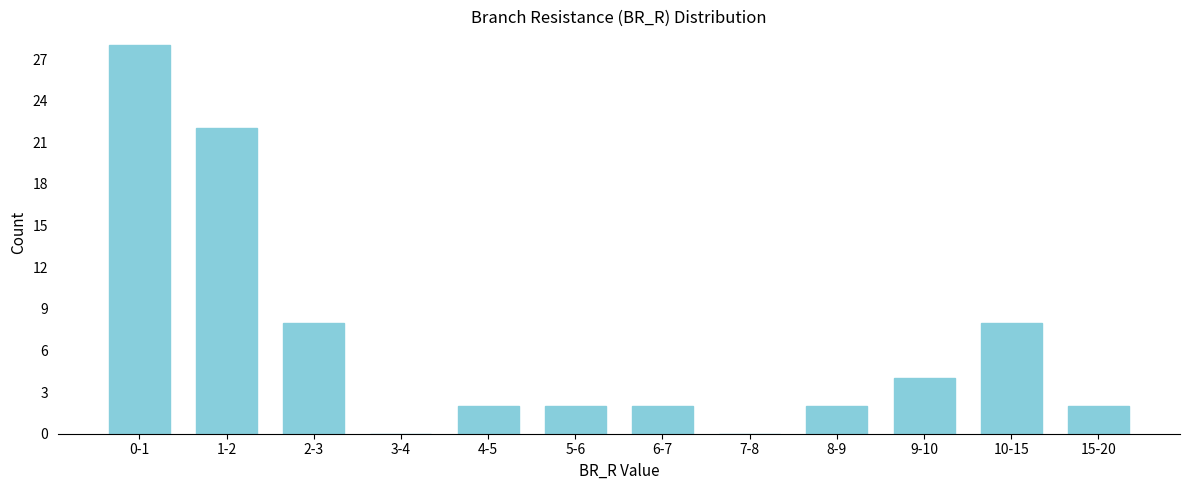

Reading left to right, what are all the values shown in this chart?

0-1=28	1-2=22	2-3=8	3-4=0	4-5=2	5-6=2	6-7=2	7-8=0	8-9=2	9-10=4	10-15=8	15-20=2